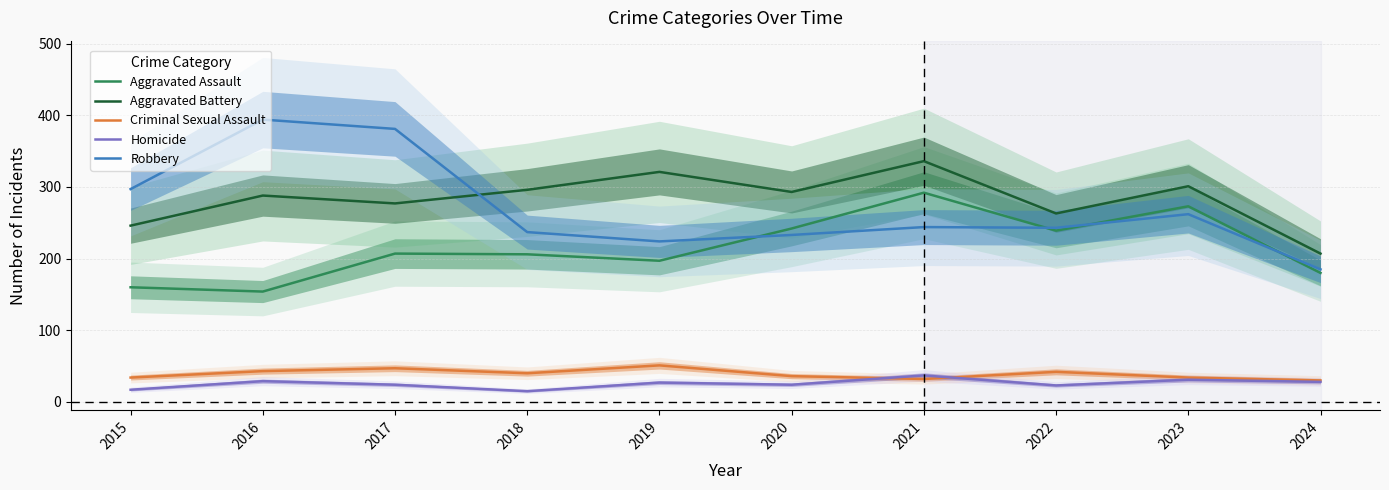

Where does the Homicide series first go above 27?

2016